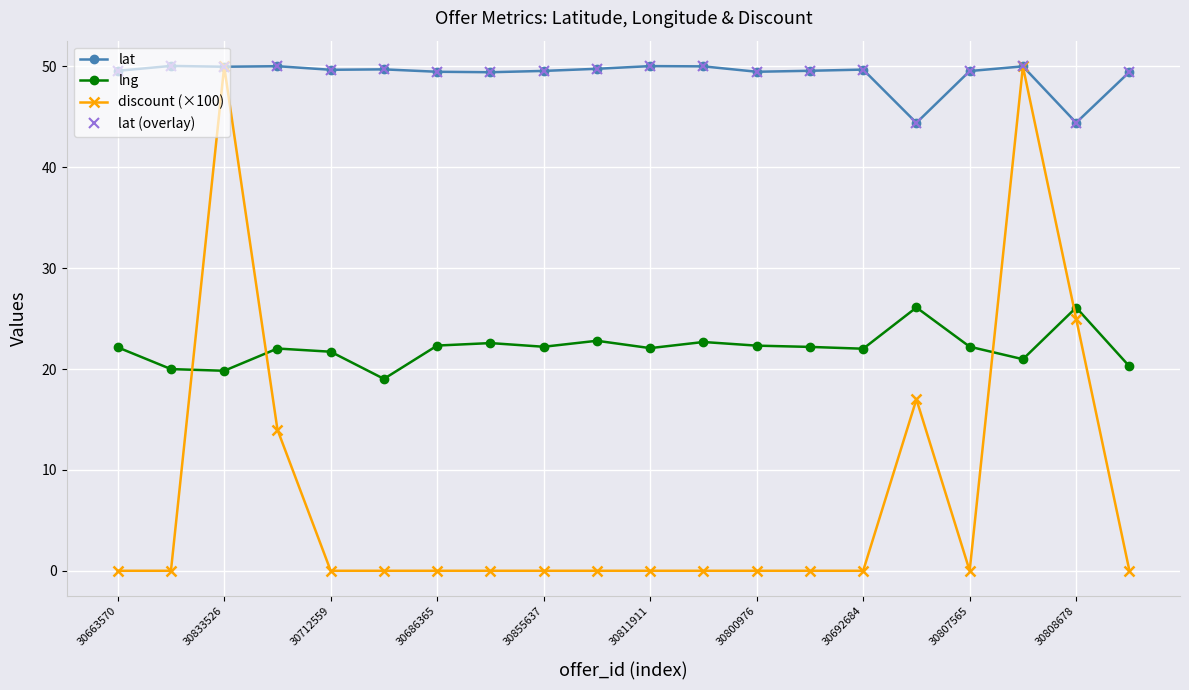

Is this an area chart (filled region under the line)?

No